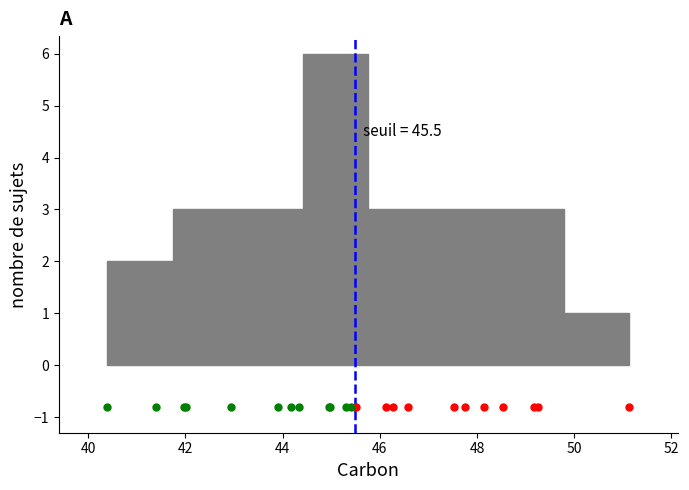

Which range on the x-axis has the tallest bar?

44.4 to 45.8